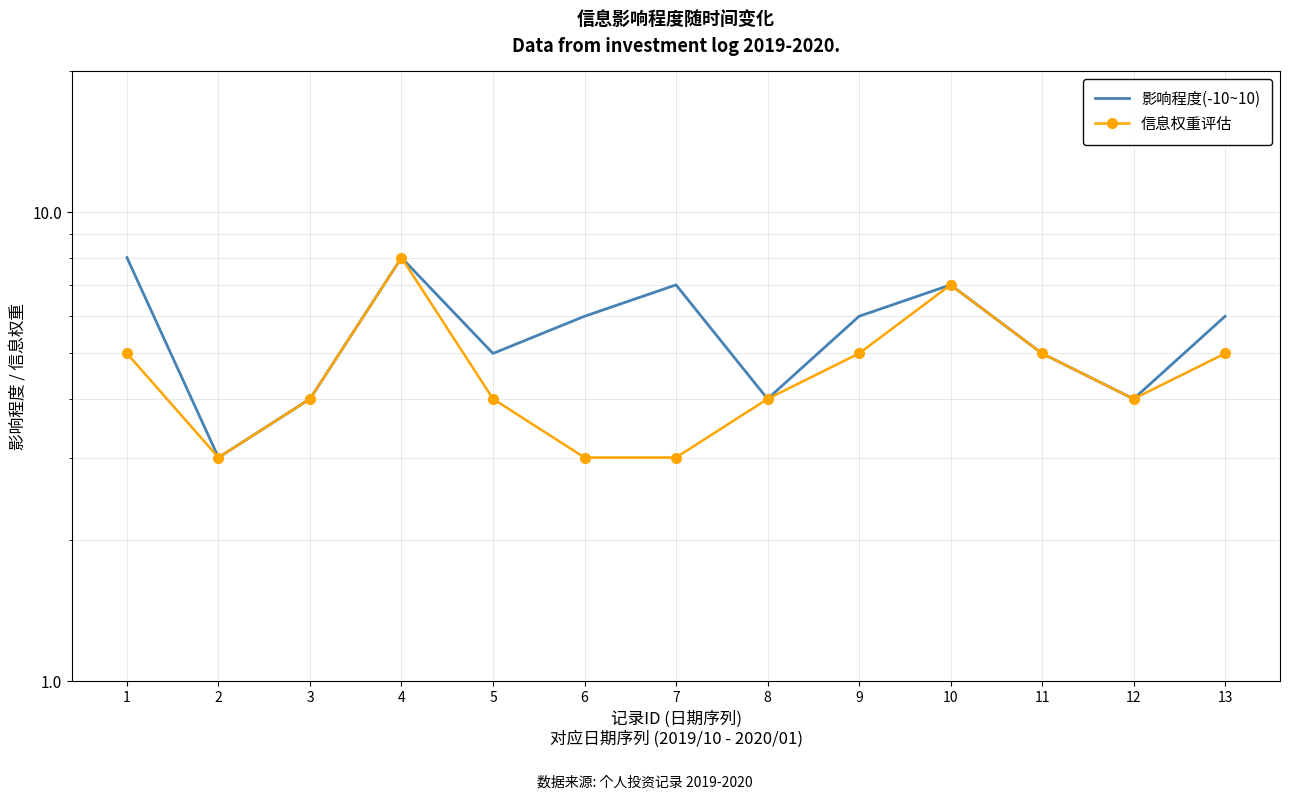

How many lines are shown in the chart?

2